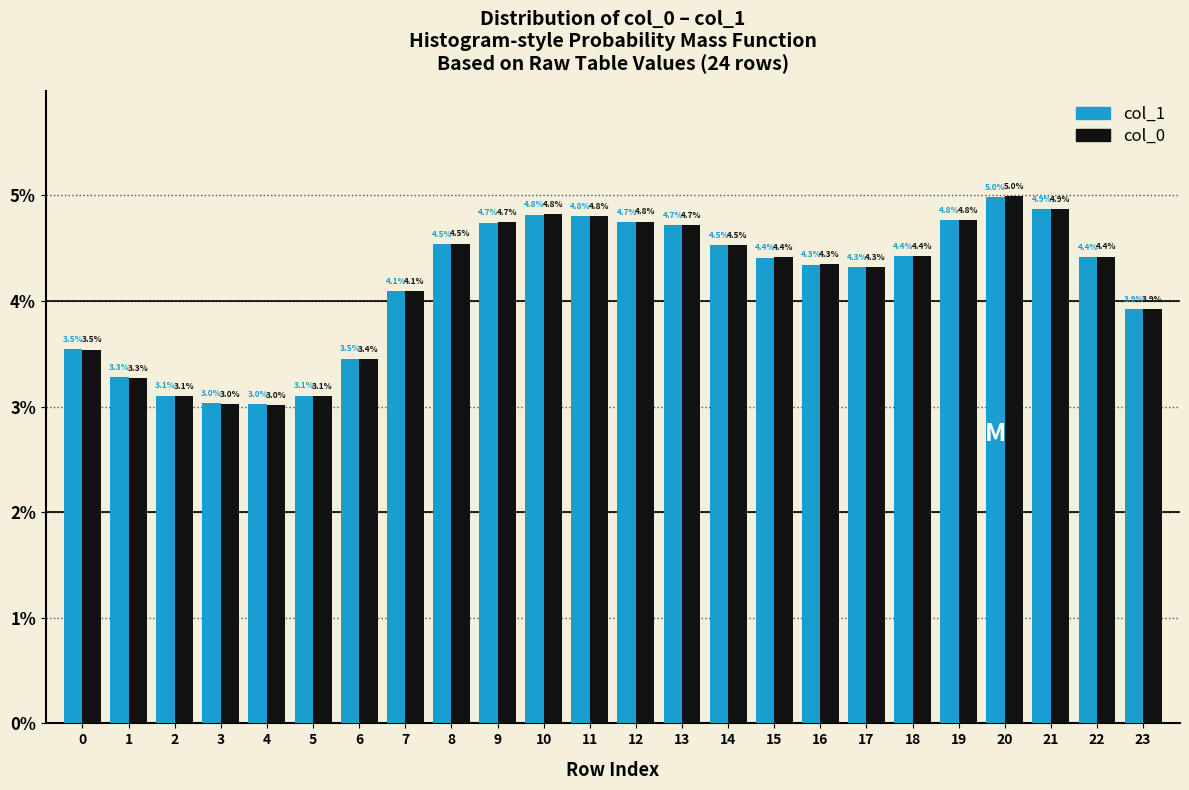

Reading right to left, list all the values displayed in this chart.

col_1: 3.9	4.4	4.9	5.0	4.8	4.4	4.3	4.3	4.4	4.5	4.7	4.7	4.8	4.8	4.7	4.5	4.1	3.5	3.1	3.0	3.0	3.1	3.3	3.5
col_0: 3.9	4.4	4.9	5.0	4.8	4.4	4.3	4.3	4.4	4.5	4.7	4.8	4.8	4.8	4.7	4.5	4.1	3.4	3.1	3.0	3.0	3.1	3.3	3.5